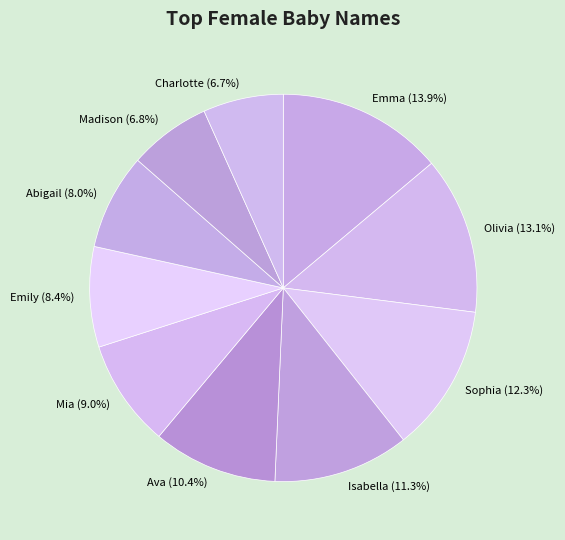

What portion of the pie excludes Emily?

91.6%